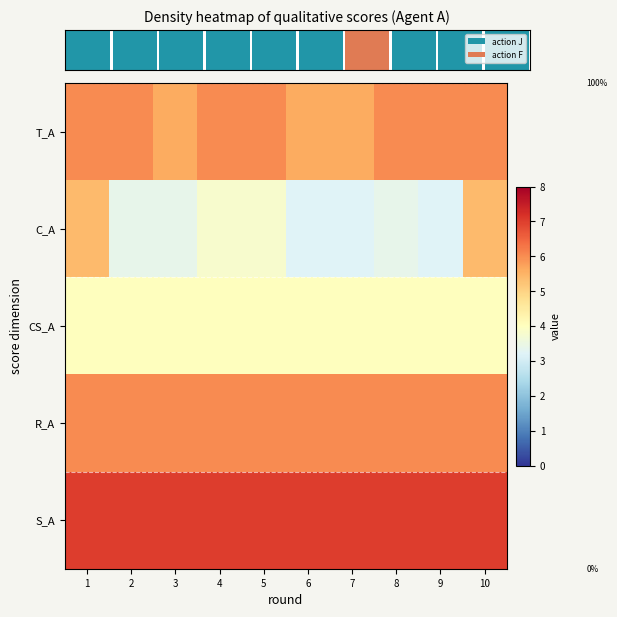

At which category does the chart reach its peak across all series?

1